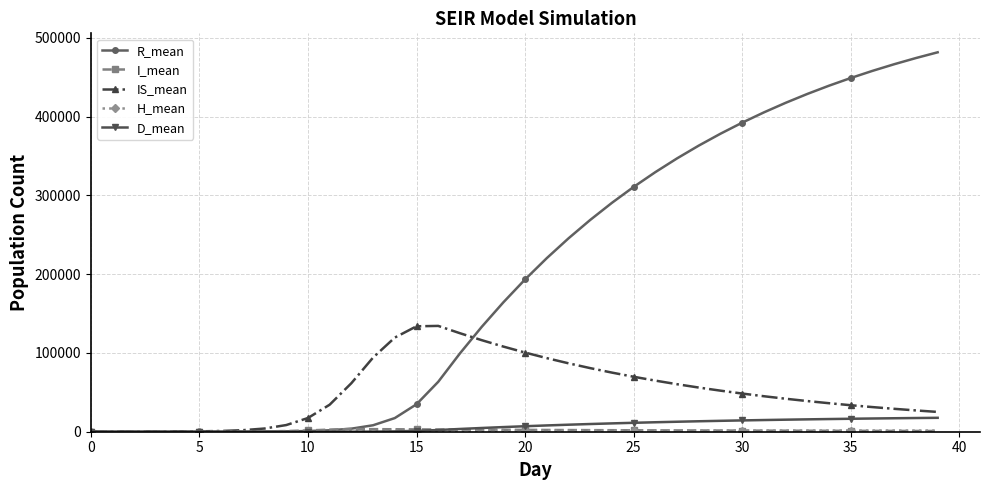

What is the maximum value for IS_mean?

134357.2